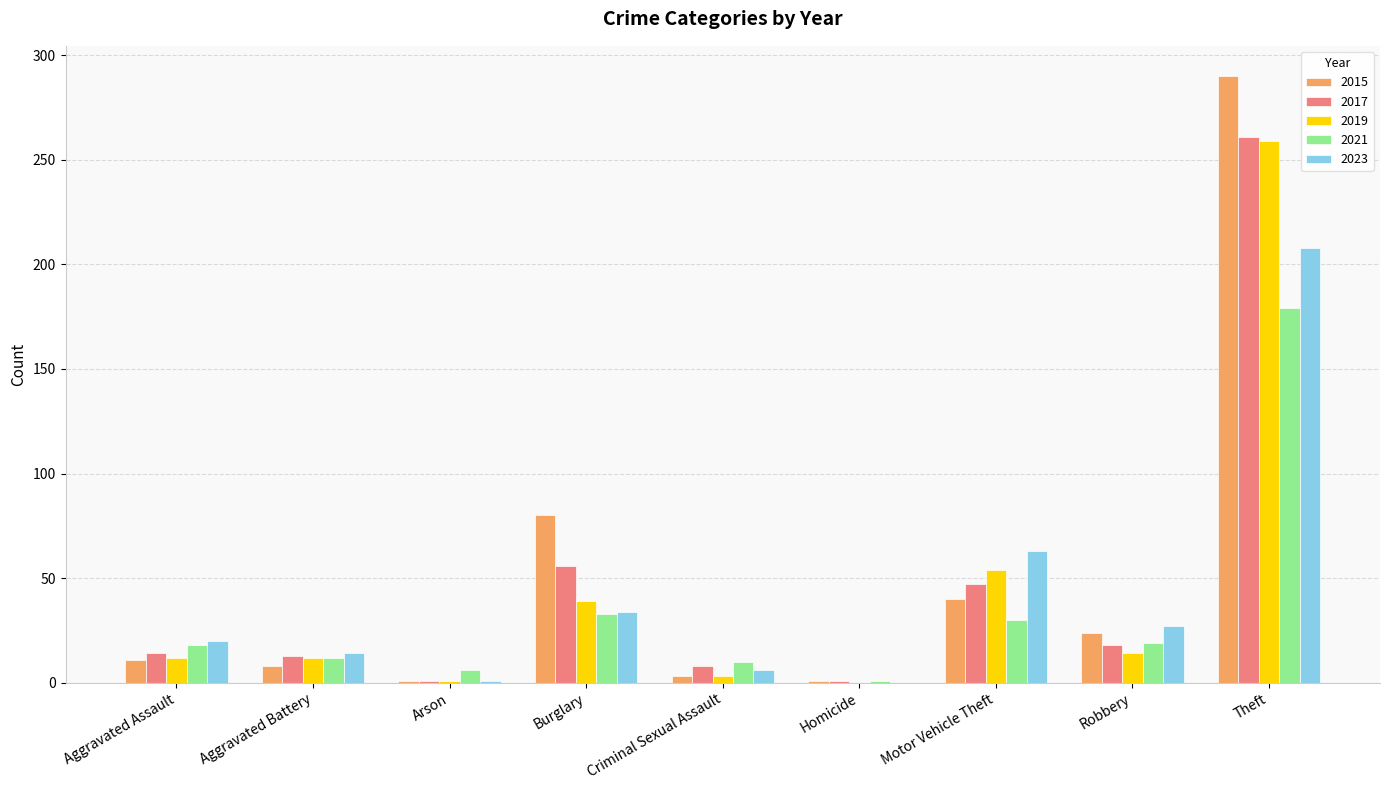

Which category has the highest value in the 2015 series?

Theft